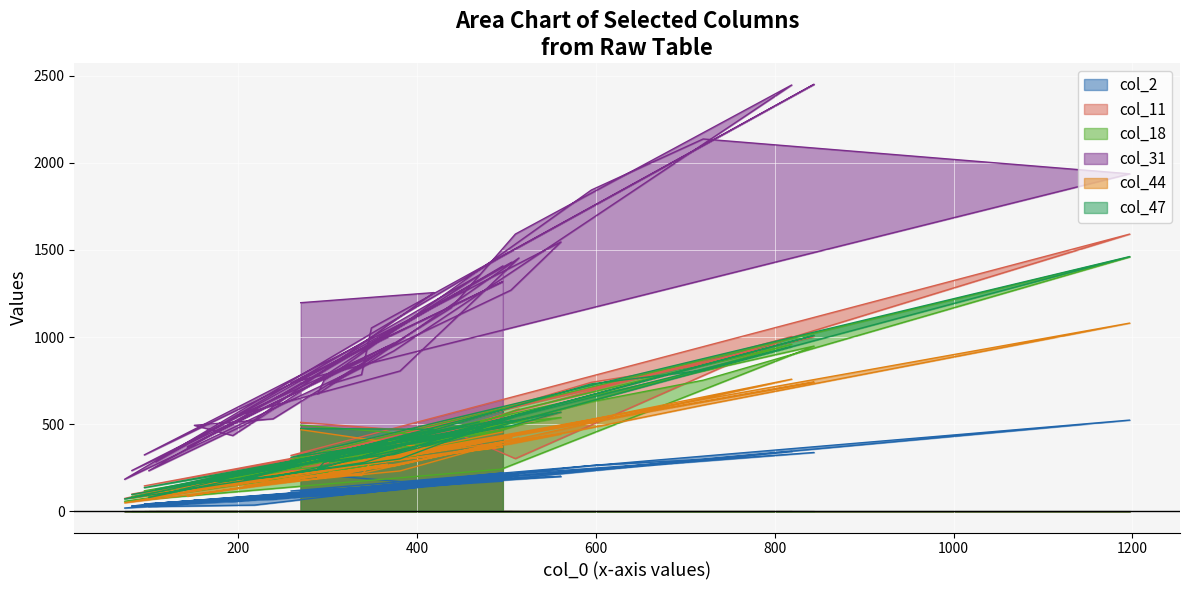

Read the col_2 value at 595, to the nearest 100.

300